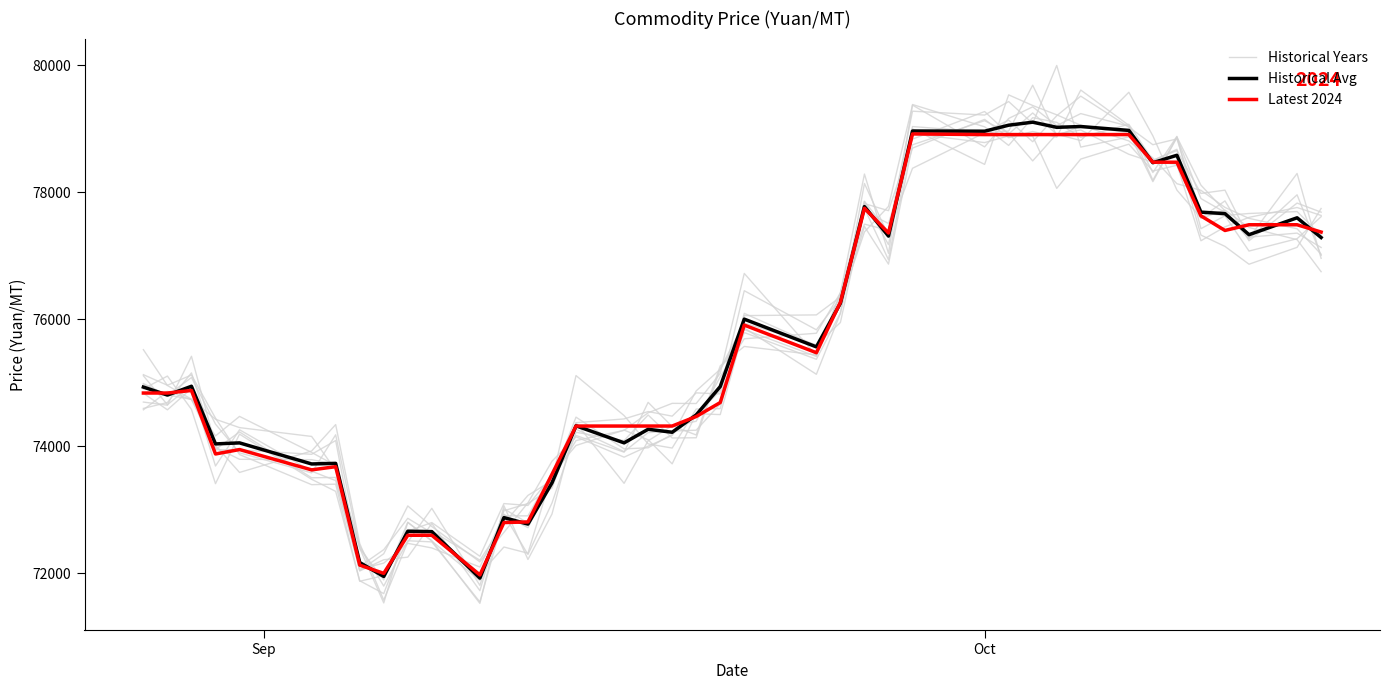

List the series in order of their overall mean, highest first.

Historical Avg, Historical Years, Latest 2024